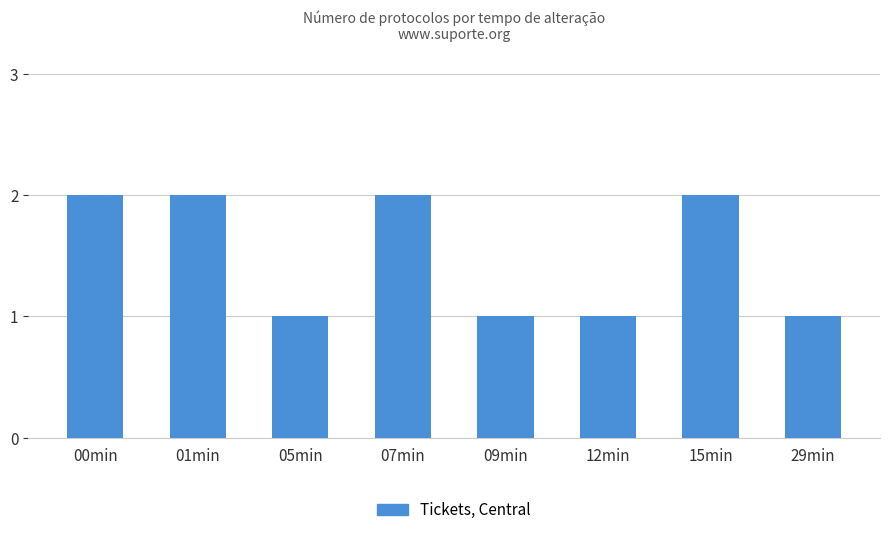

What is the minimum value shown in the chart?

1